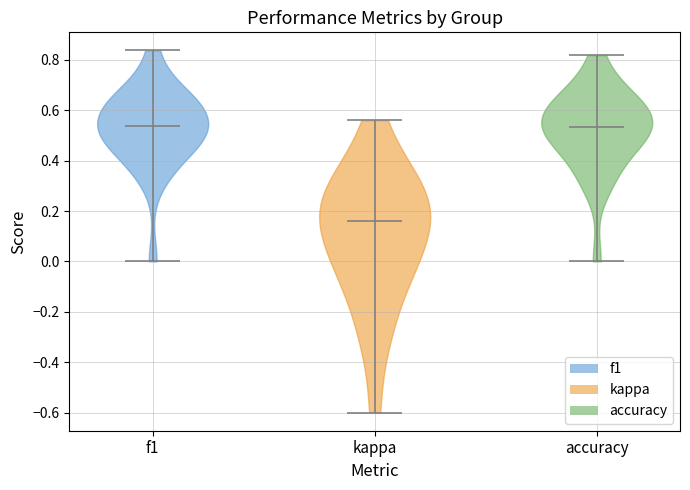

What is the lowest point the violin for f1 reaches on the y-axis? The values are not printed on the chart, so give them approximately, as read against the axis.

0.00